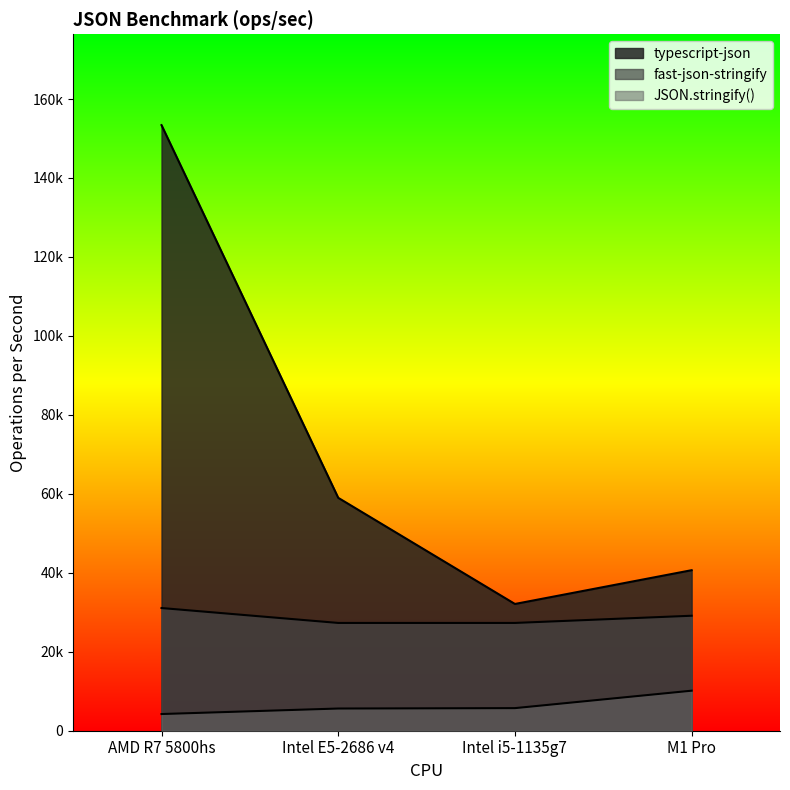

How many lines are shown in the chart?

3